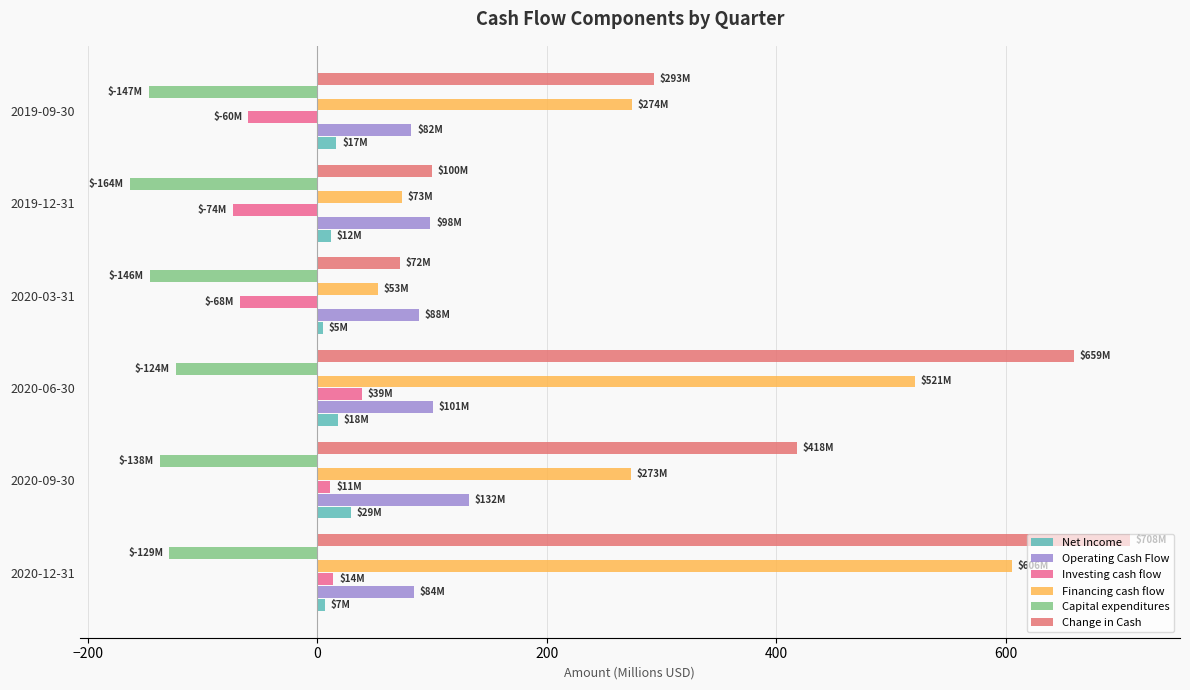

What is the difference between the maximum and second lowest values in the Operating Cash Flow series?

47.9